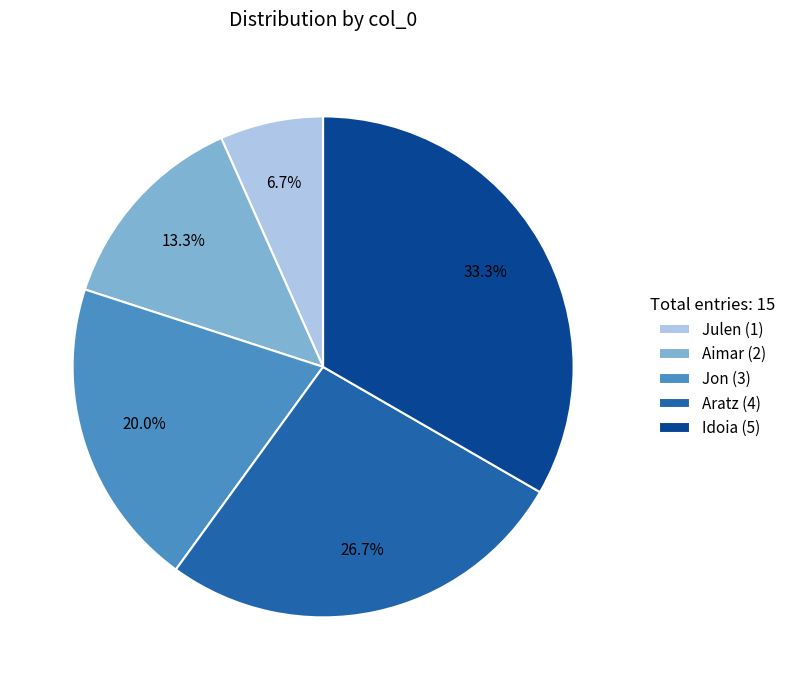

What percentage is the Idoia slice, to the nearest percent?

33%